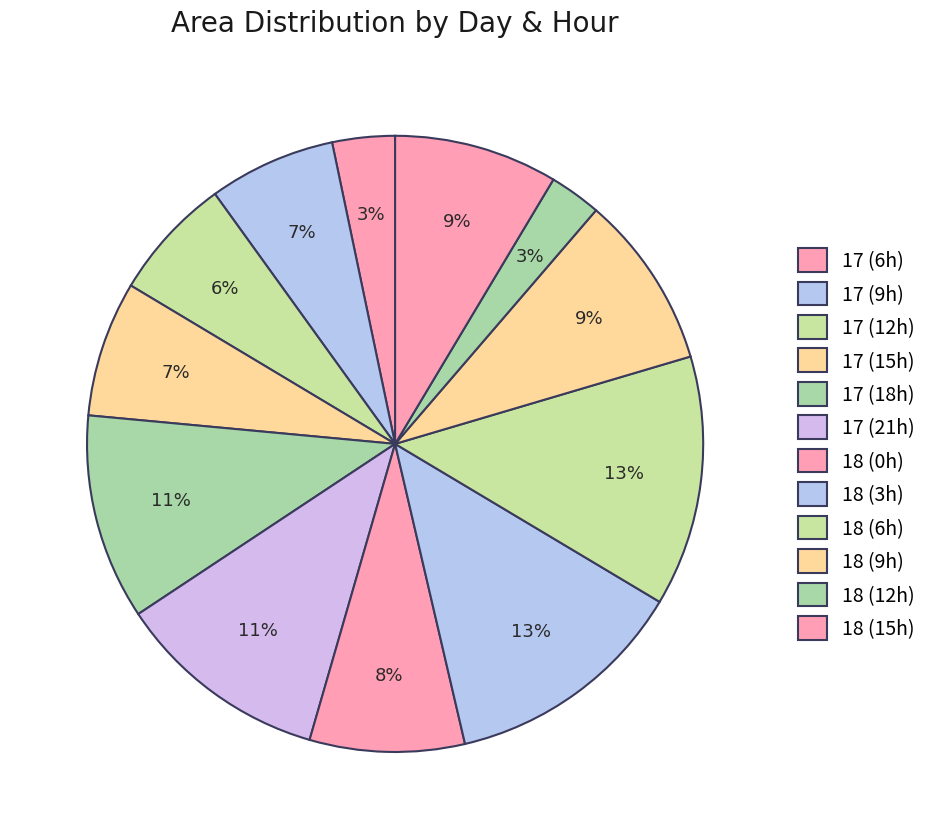

How many segments does this pie chart have?

12